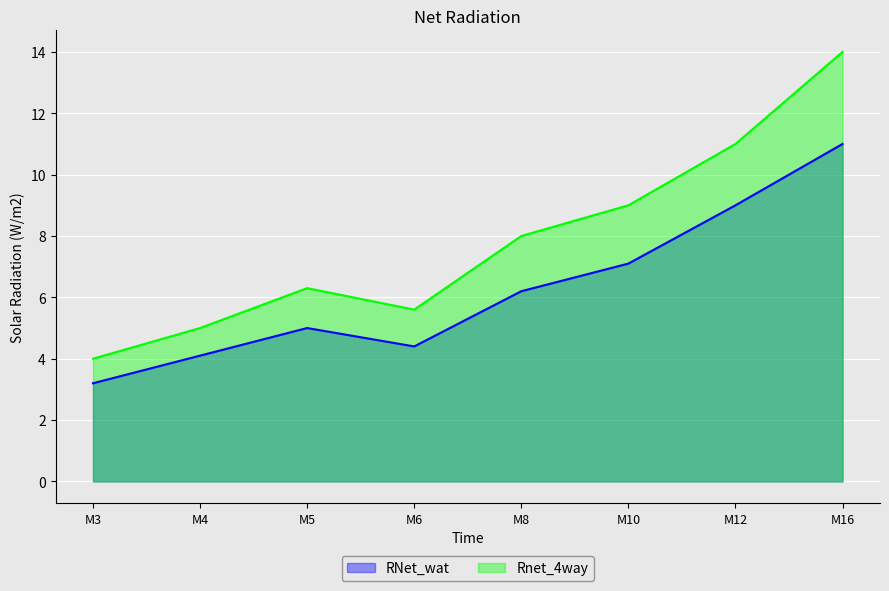

In Rnet_4way, how many points are lower than both neighbors (excluding endpoints)?

1